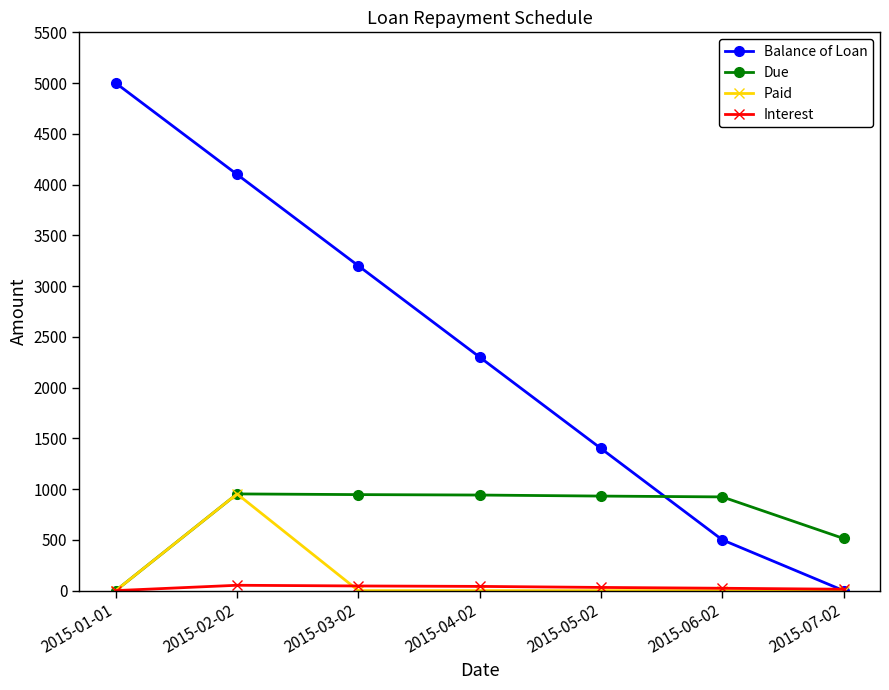

At which category is the sum across all series the highest?

2015-02-02